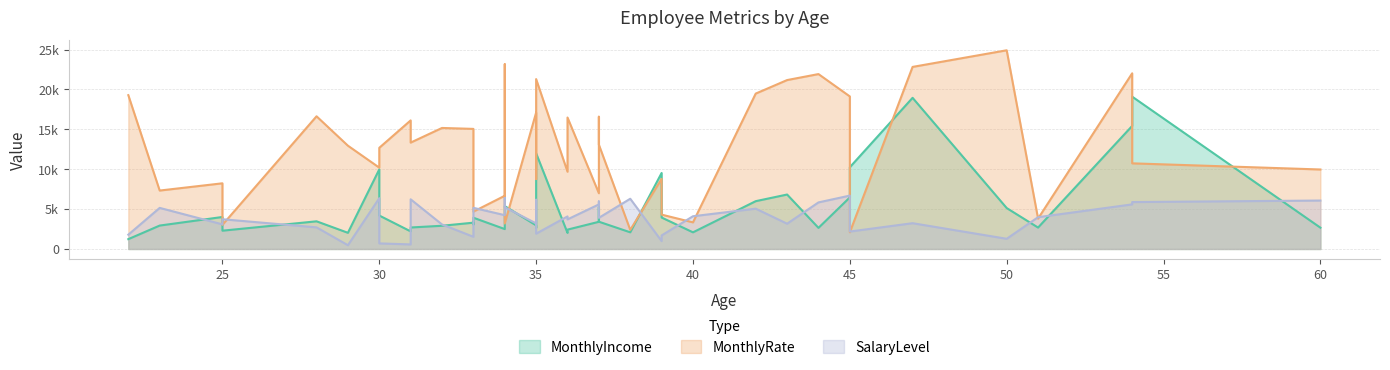

Which series has the largest range (max minus min)?

MonthlyRate